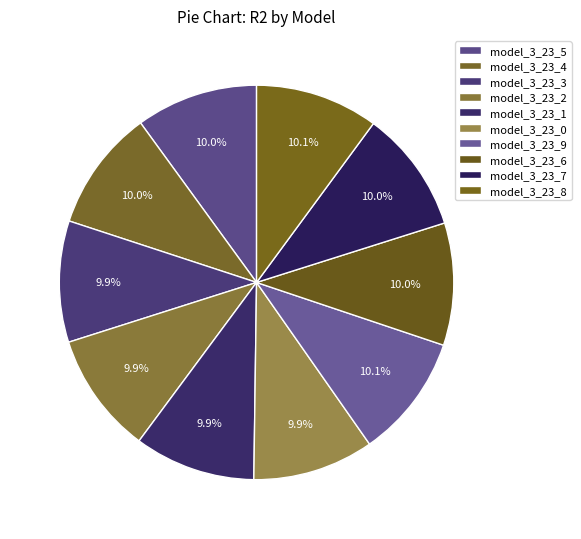

What percentage is the model_3_23_3 slice, to the nearest percent?

10%